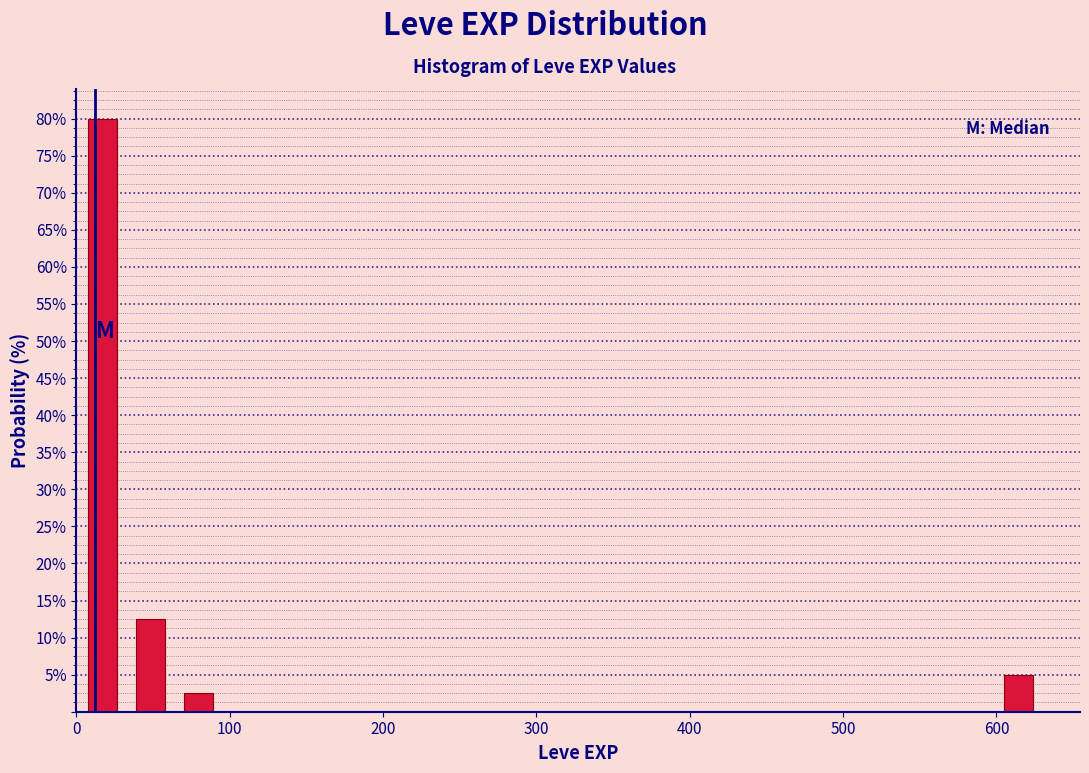

Around what value on the x-axis is the tallest bar? Give the approximate position of its centre, as read against the axis.

20